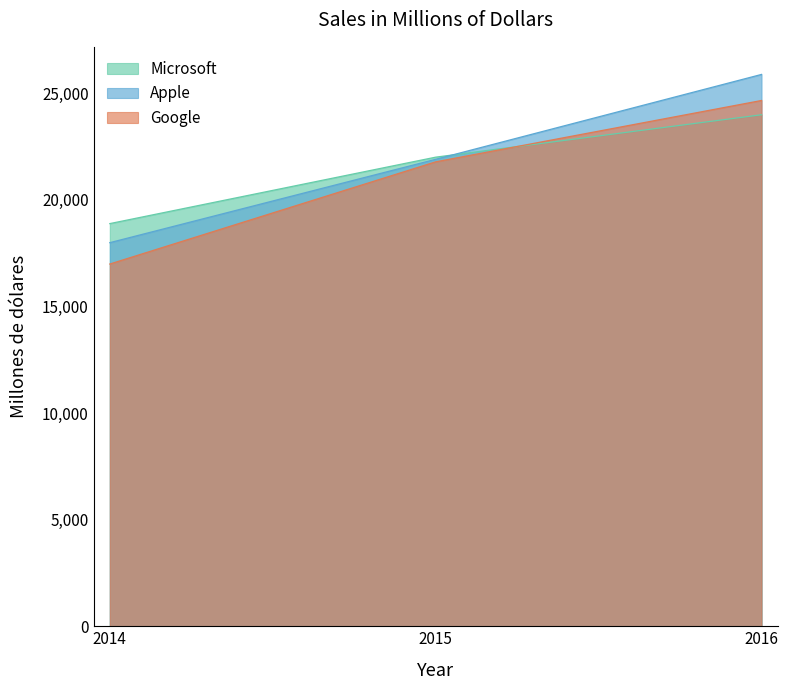

What is the value of the Google point at the 1st from the left?

16987